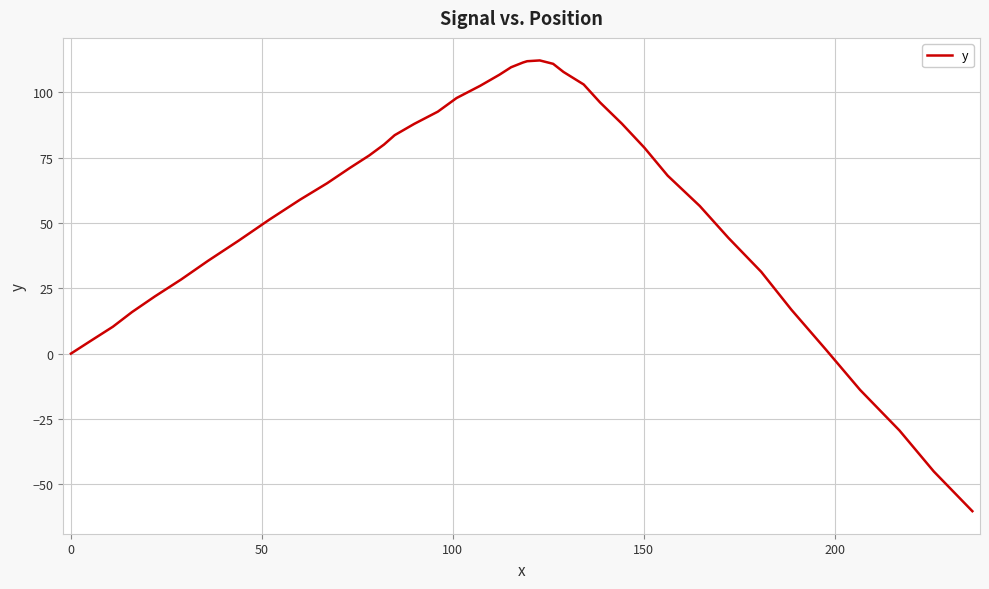

What is the maximum value shown in the chart?

112.2